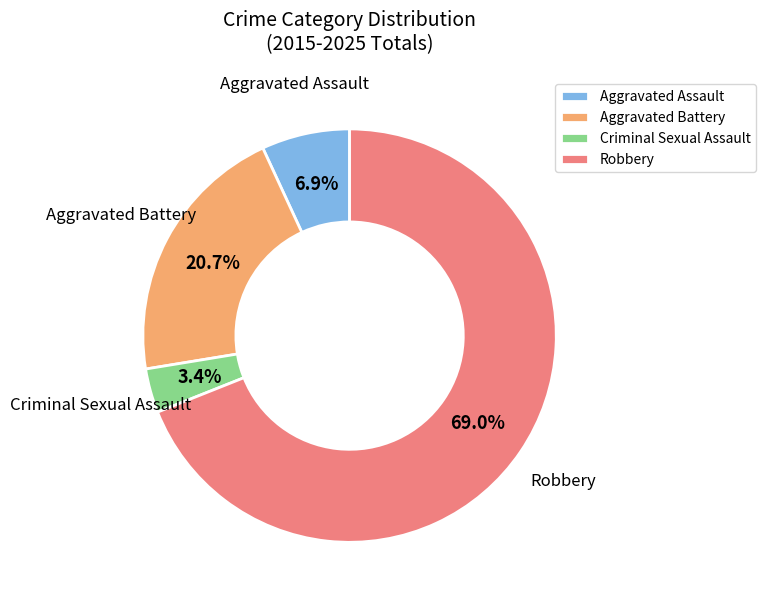

Which category accounts for the majority?

Robbery